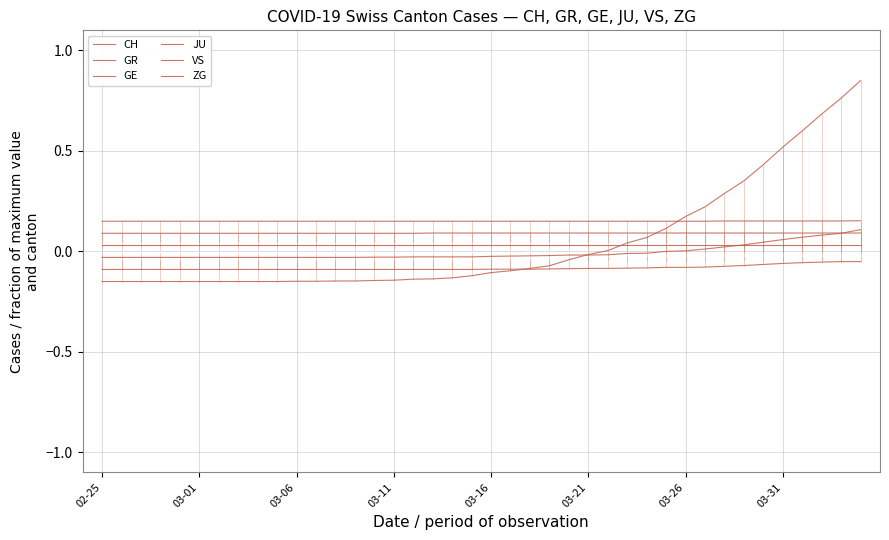

What is the sum of all ZG values?

6.0